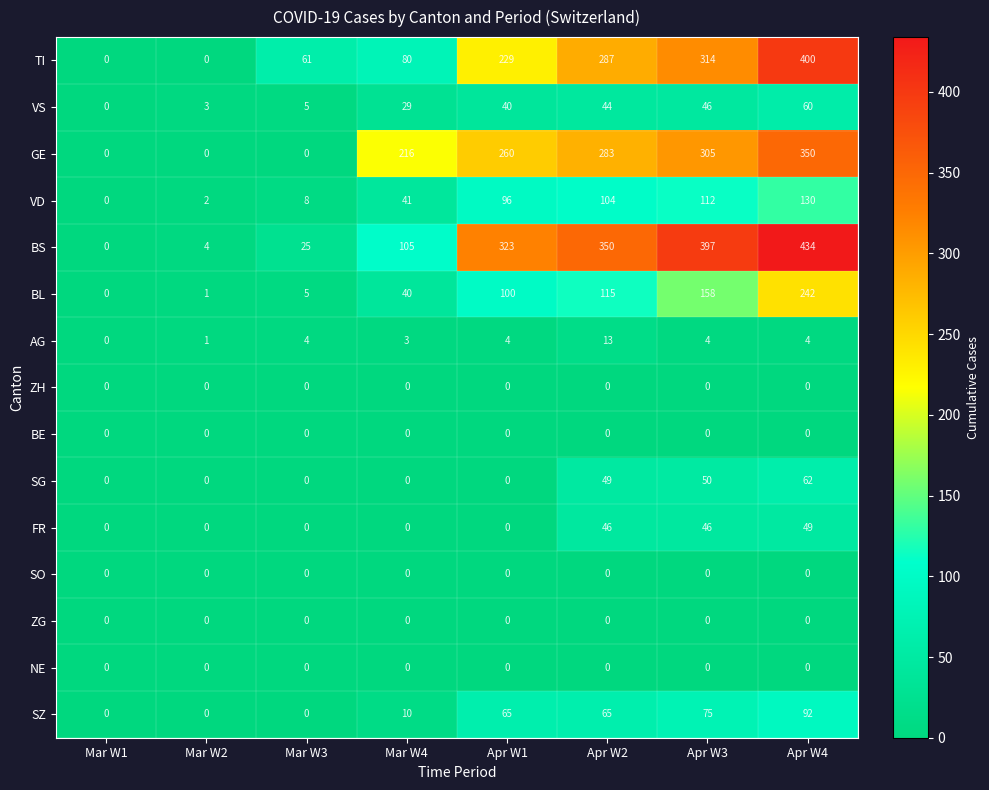

Which category has the lowest value in the BS series?

Mar W1